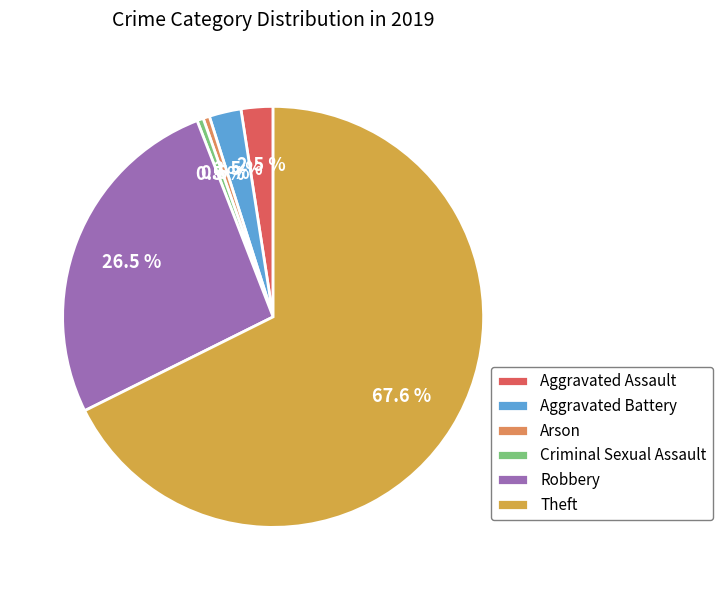

How many slices are in this pie chart?

6